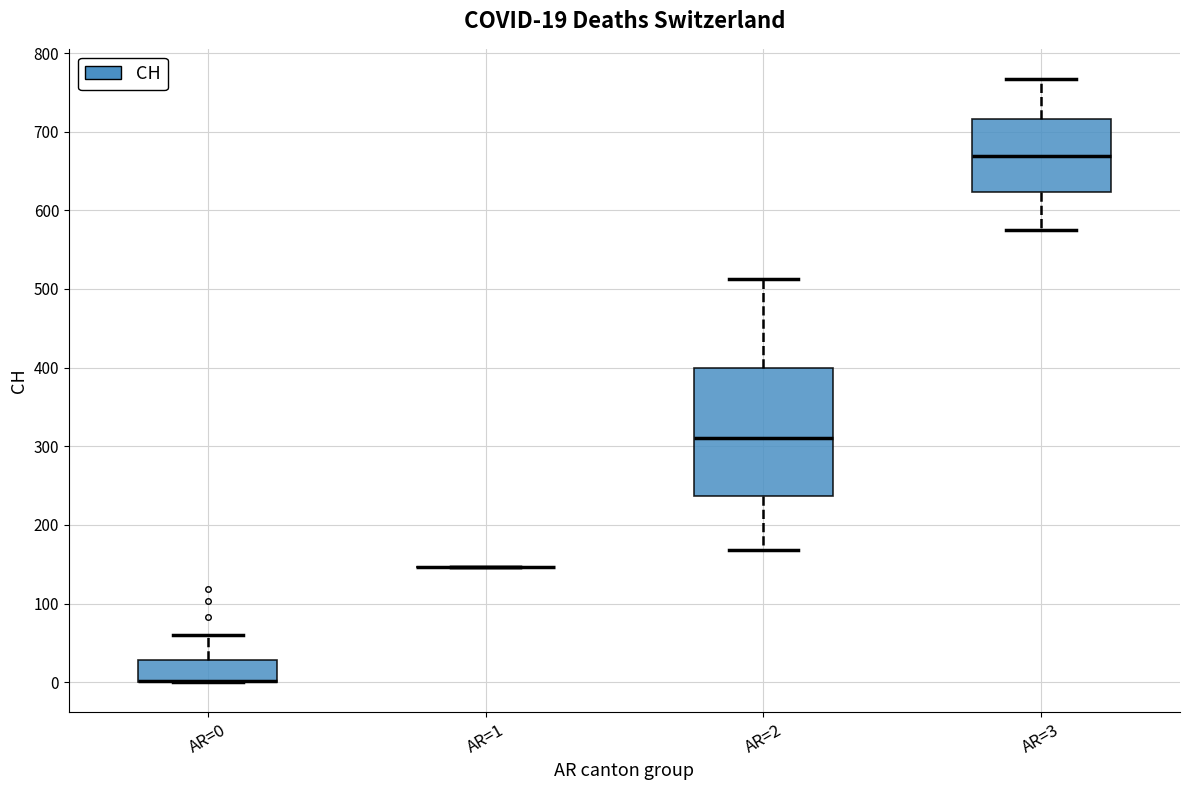

Comparing the boxes themselves (not the whiskers), which one is the tallest?

AR=2